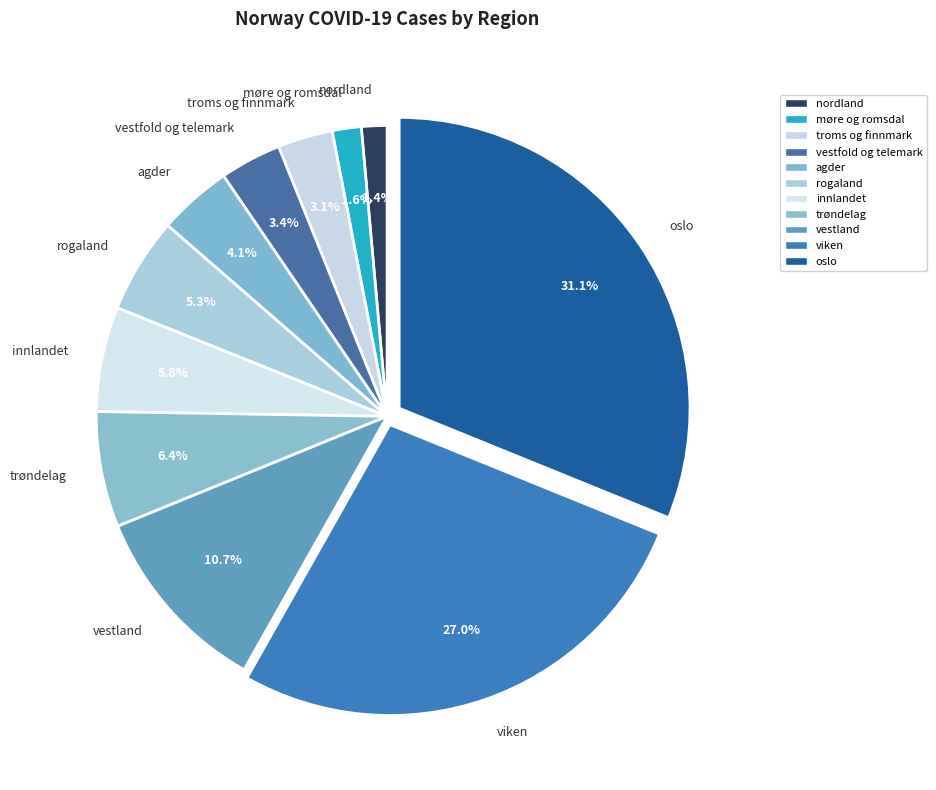

To the nearest percent, what is the difference between the largest and smallest slice percentages?

30%